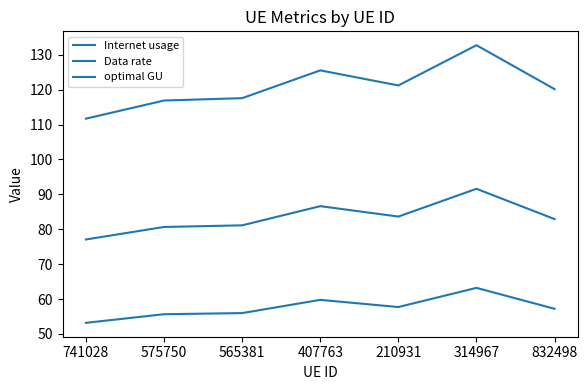

Does the chart display data point markers on the line(s)?

No